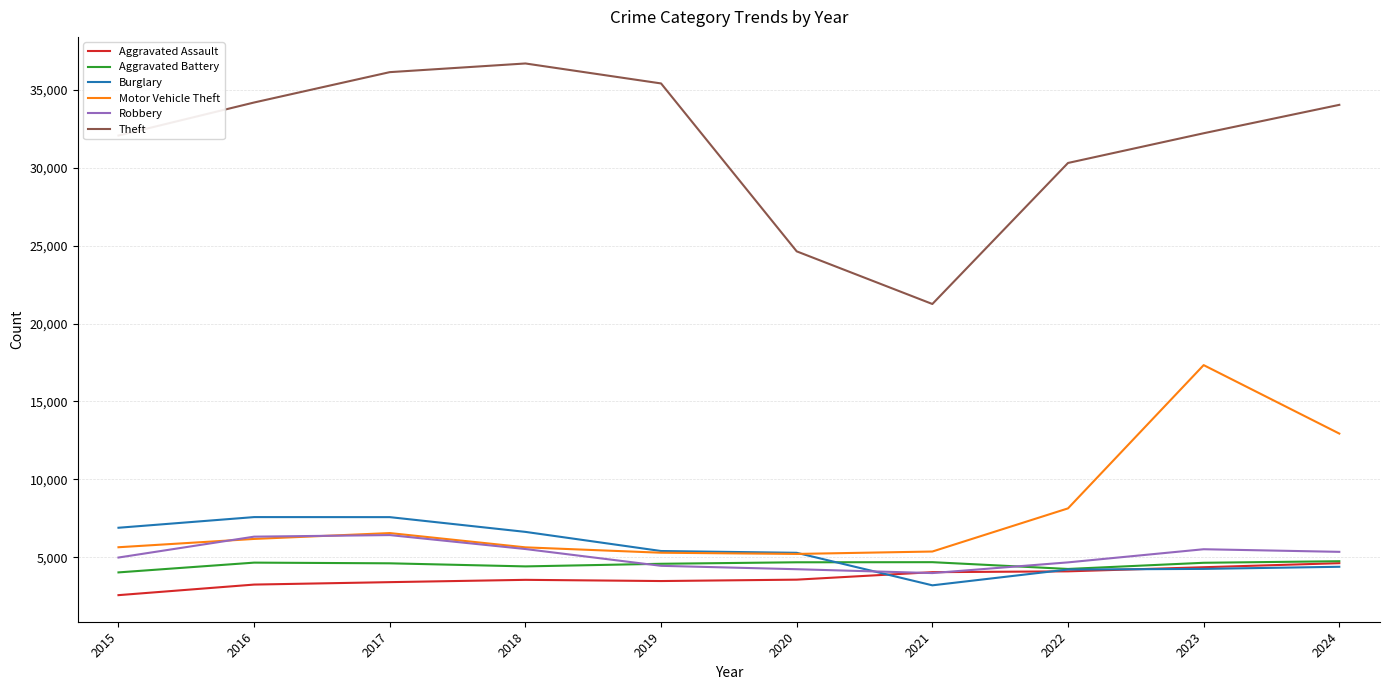

In Aggravated Assault, how many points are lower than both neighbors (excluding endpoints)?

1